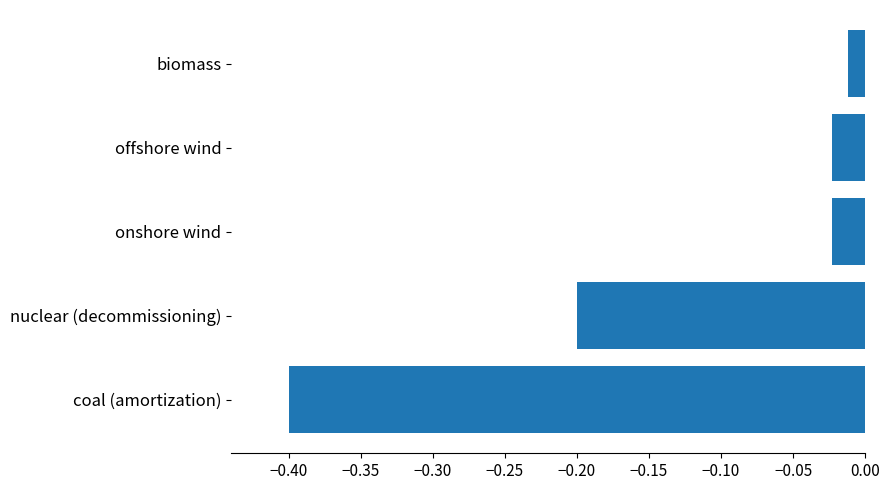

At which category does the chart reach its minimum across all series?

coal (amortization)